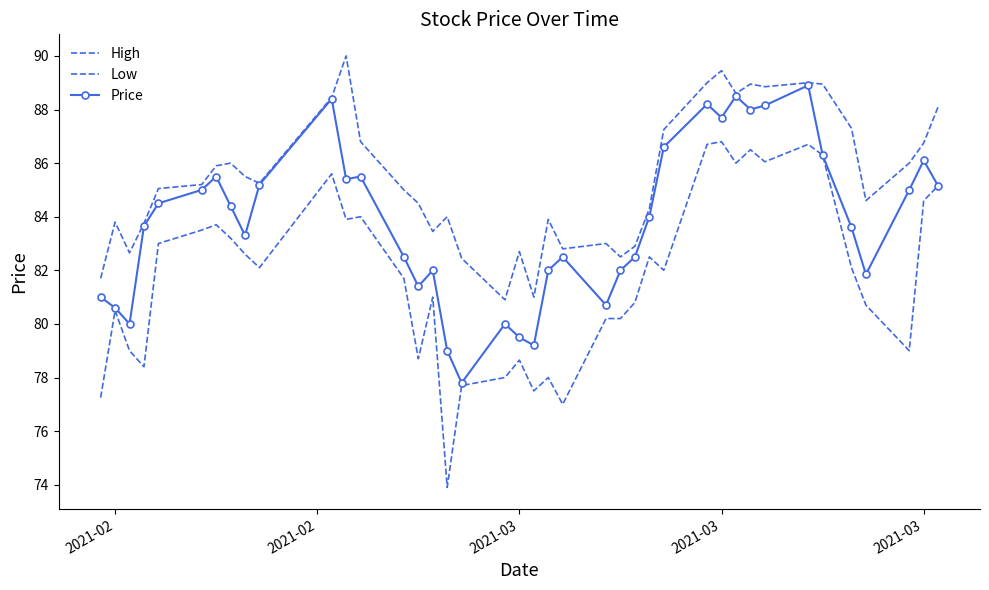

What is the difference between the second highest and minimum values in the Low series?

12.8